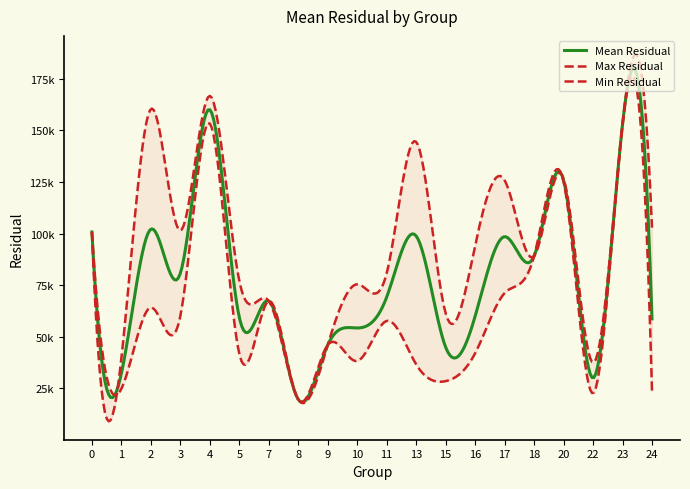

How many points are lower than both their immediate neighbors (excluding endpoints)?

6